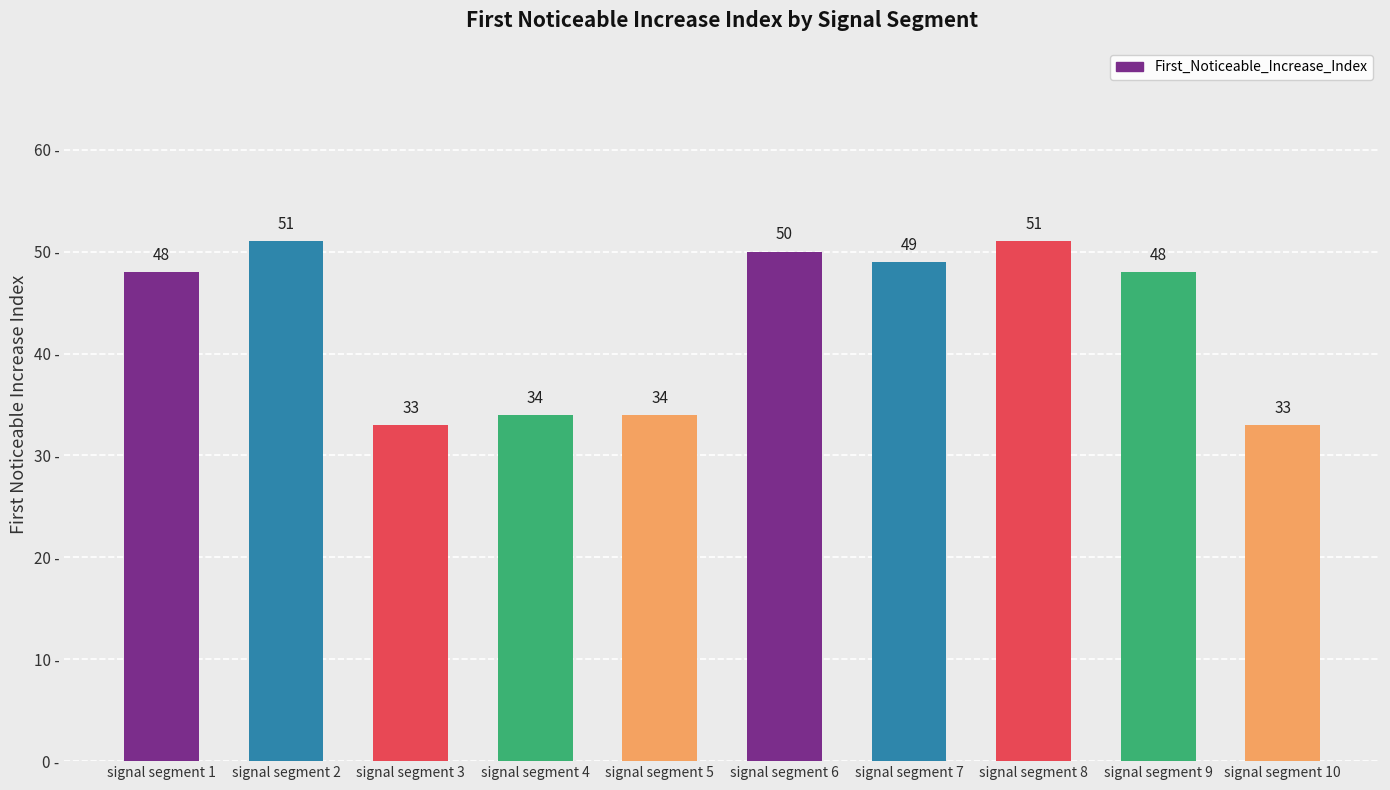

What is the value of the 8th bar from the left?

51